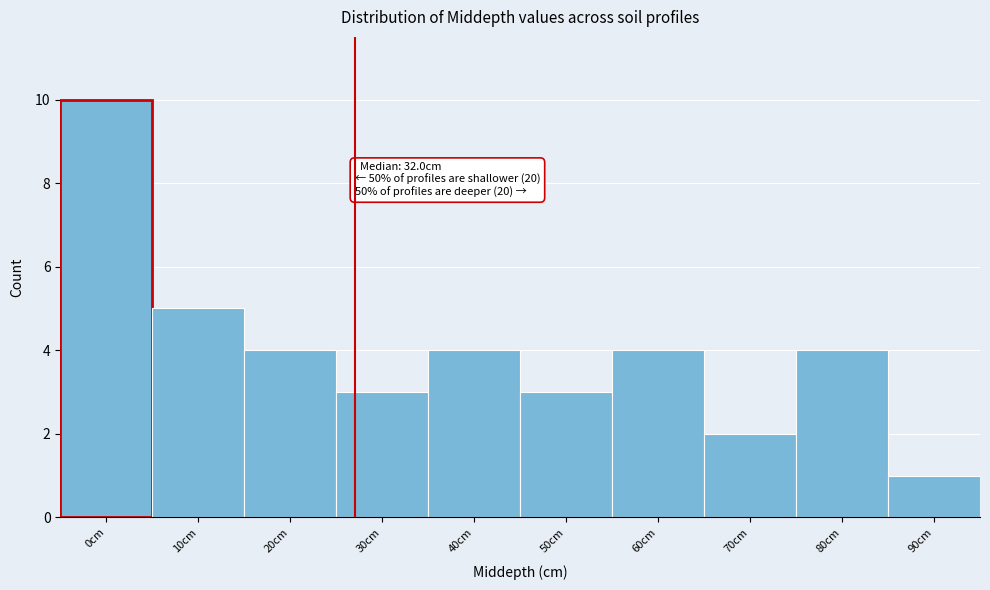

Reading left to right, list all the values displayed in this chart.

0cm=10	10cm=5	20cm=4	30cm=3	40cm=4	50cm=3	60cm=4	70cm=2	80cm=4	90cm=1